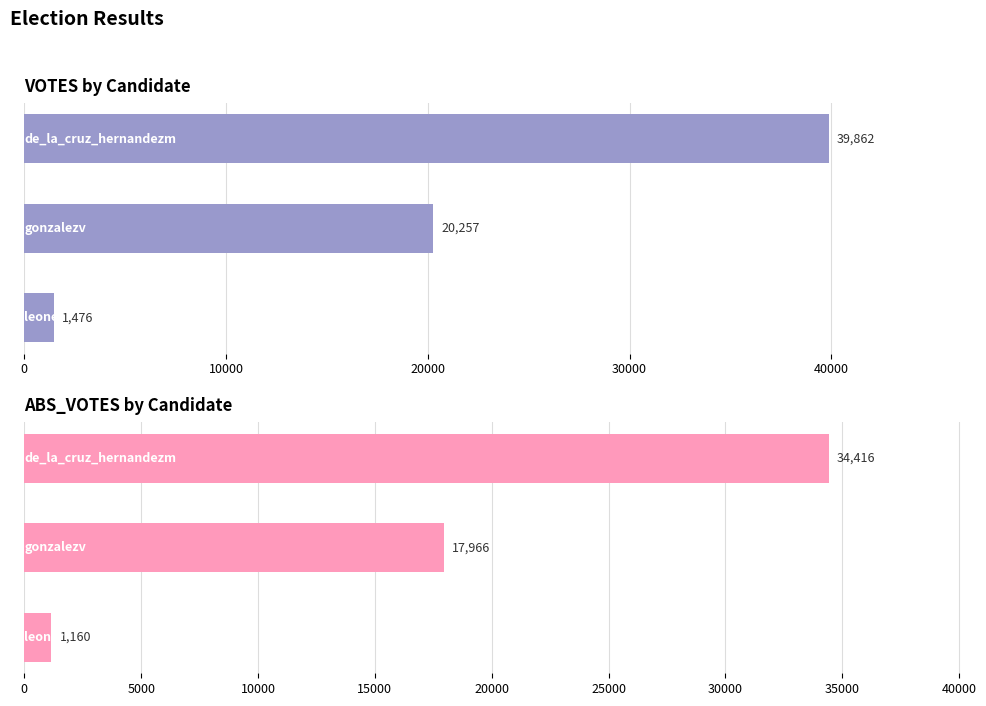

What is the value of the ABS_VOTES bar at the 1st from the left?

34416